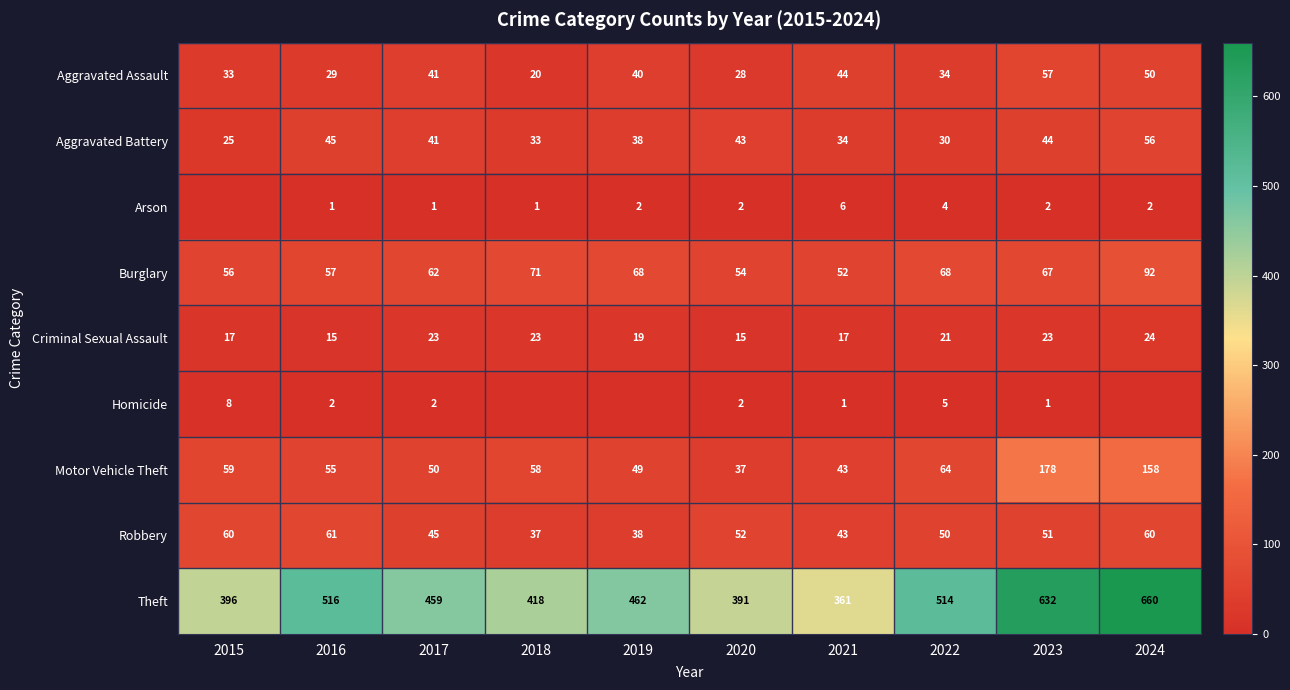

How many data points in Criminal Sexual Assault are less than 21?

5